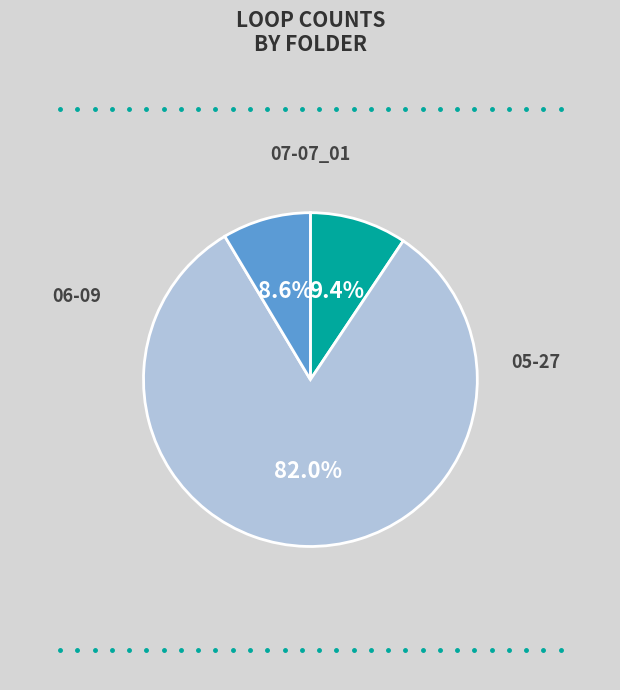

Is there a majority slice in this chart?

Yes